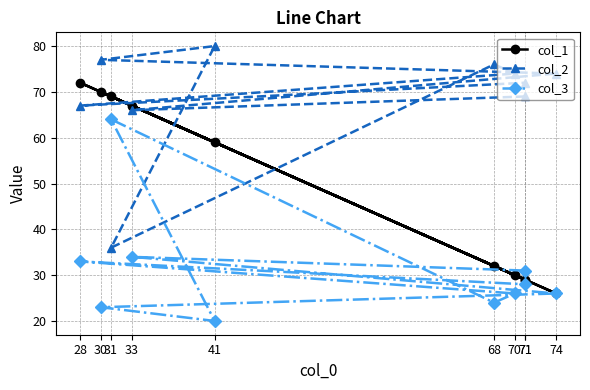

Reading left to right, what are all the values shown in this chart?

col_1: 71=29	33=67	74=26	30=70	41=59	31=69	68=32	70=30	28=72	71=29
col_2: 71=69	33=66	74=74	30=77	41=80	31=36	68=76	70=74	28=67	71=72
col_3: 71=31	33=34	74=26	30=23	41=20	31=64	68=24	70=26	28=33	71=28